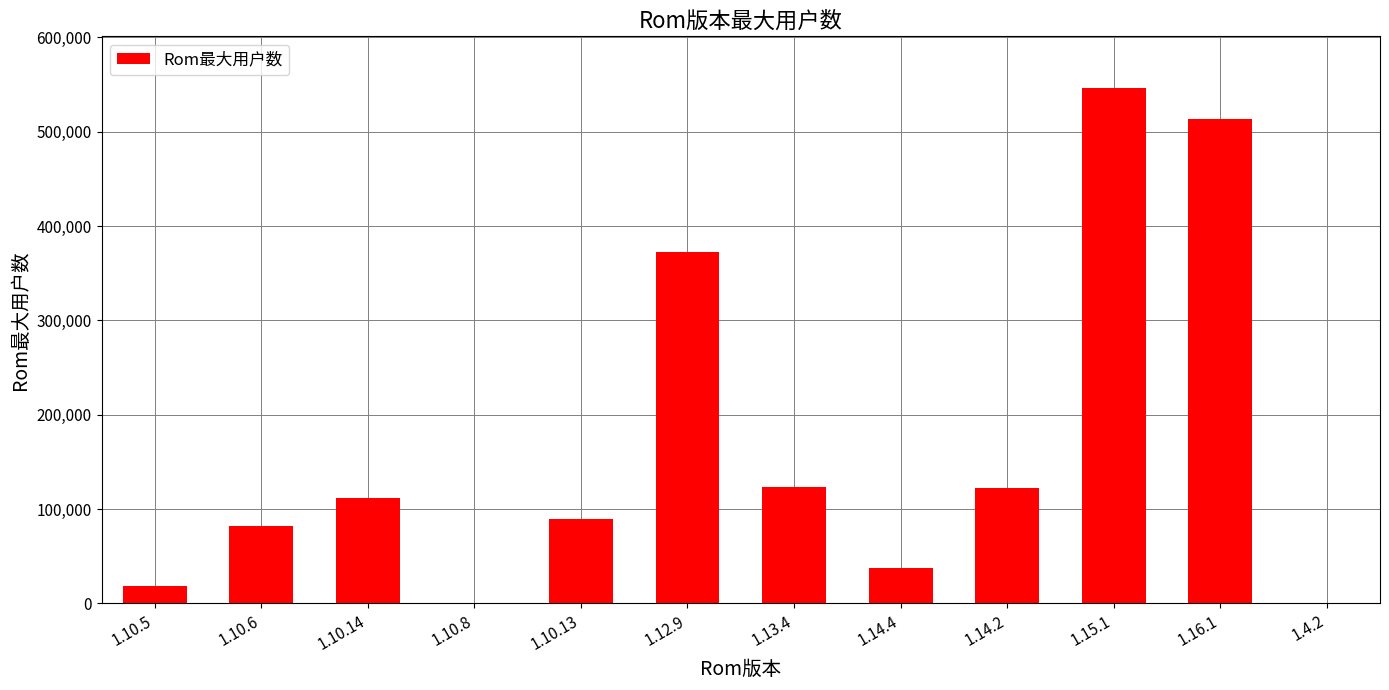

What is the sum of all values?

2019062